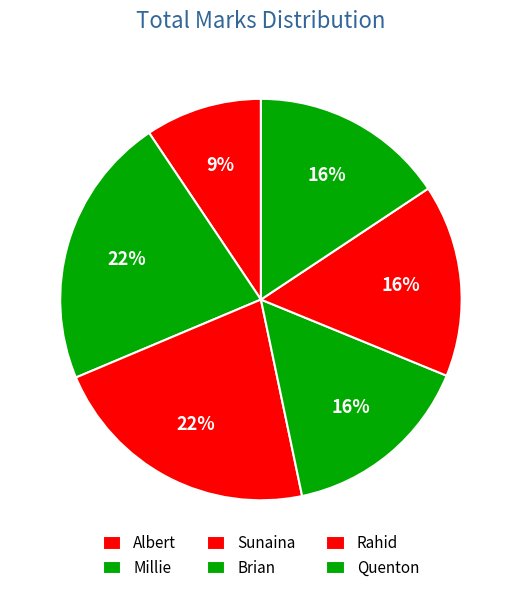

To the nearest percent, what is the difference between the Albert and Quenton slice percentages?

6%